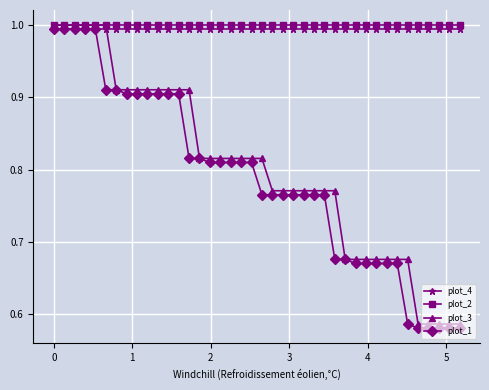

Which series has the largest range (max minus min)?

plot_1